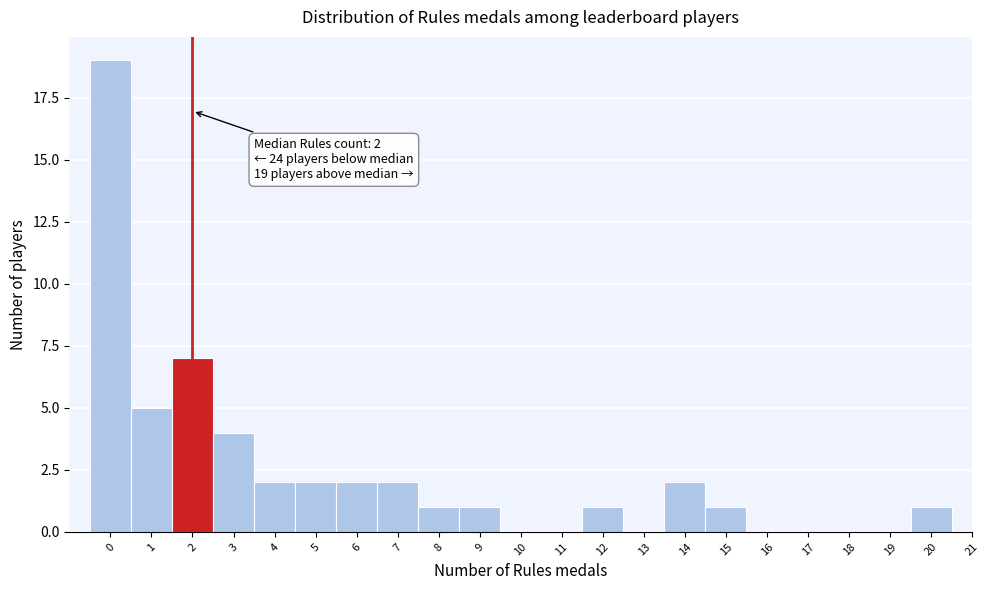

Reading right to left, extract all data points from this chart.

20=1	19=0	18=0	17=0	16=0	15=1	14=2	13=0	12=1	11=0	10=0	9=1	8=1	7=2	6=2	5=2	4=2	3=4	2=7	1=5	0=19